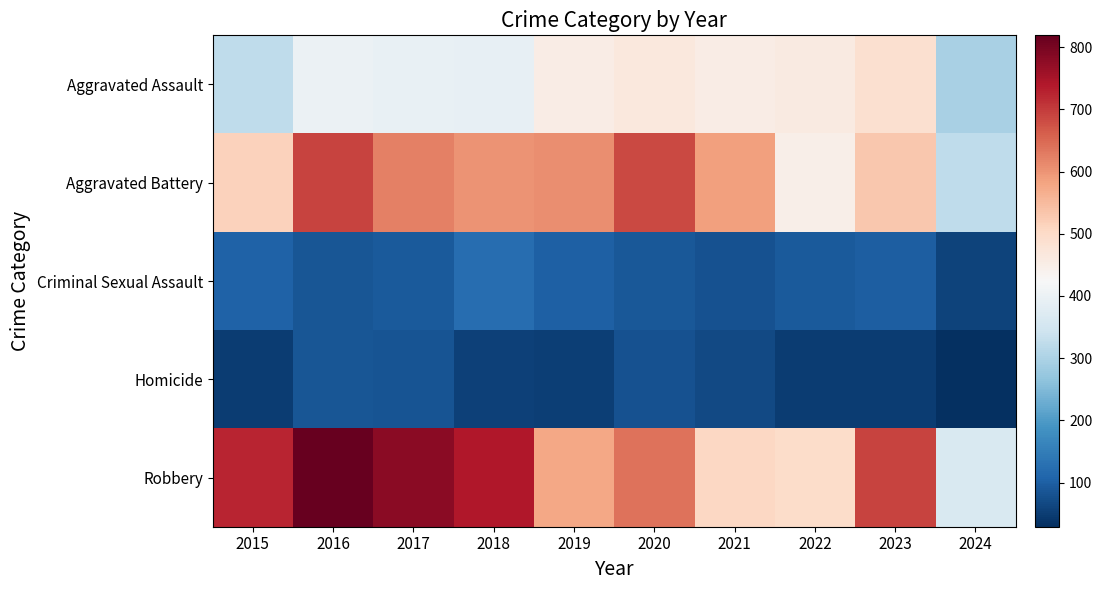

How many categories are shown in the chart?

10